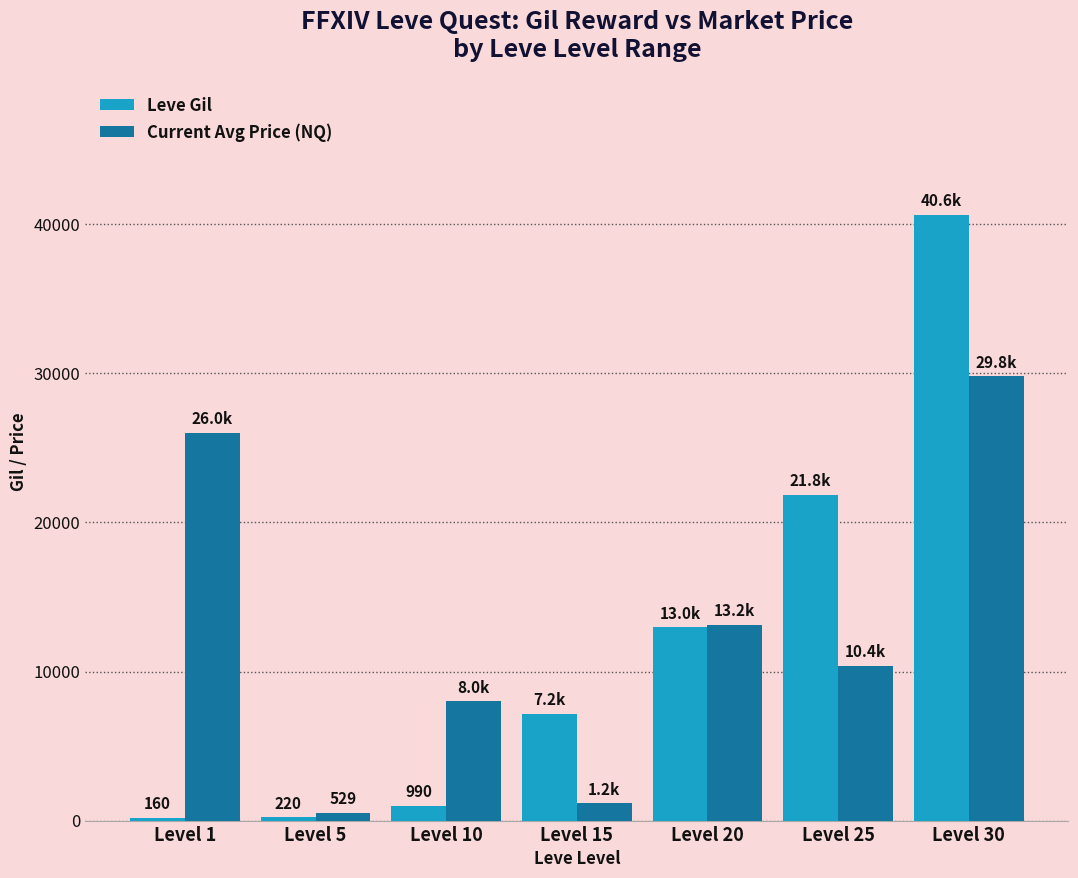

How many values in the Current Avg Price (NQ) series are below 10356?

3